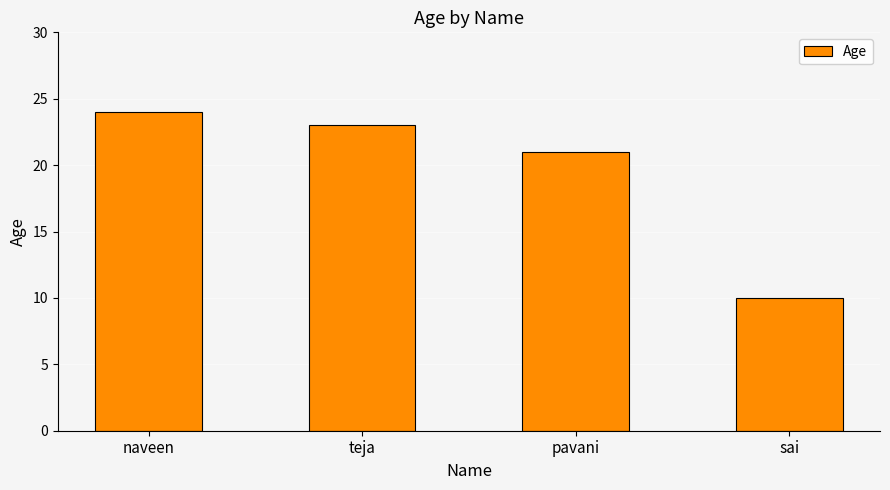

How many bars are there in total?

4